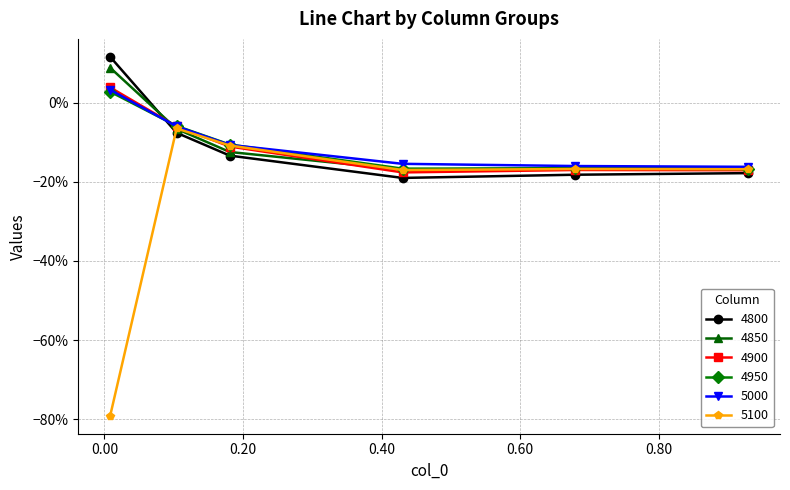

Between which two adjacent categories do 5000 and 4800 first intersect?

0.00821917808219178 and 0.1041095890410959